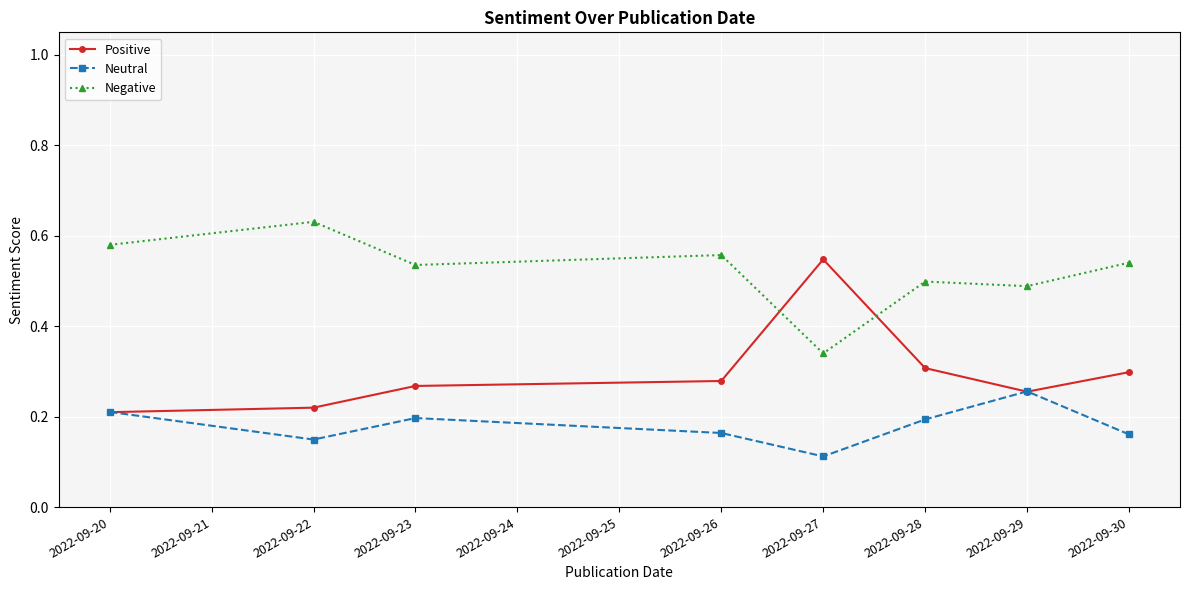

True or false: Negative and Positive intersect in this chart.

True